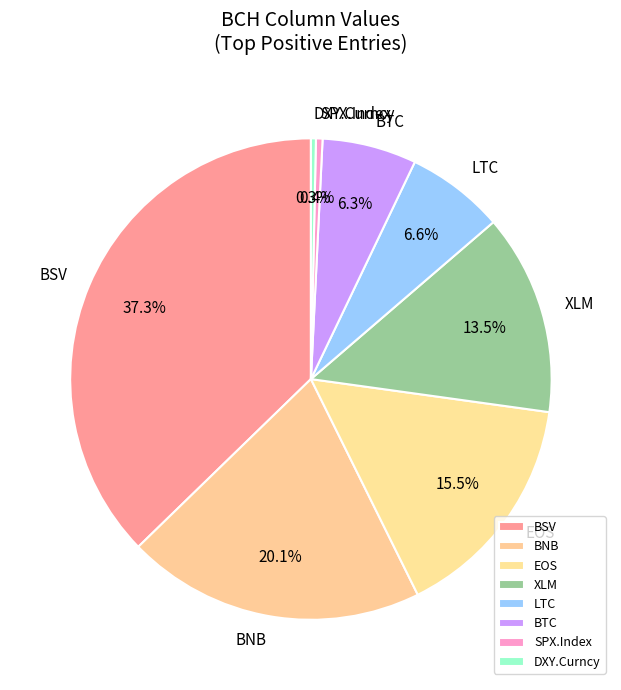

Is there a majority slice in this chart?

No